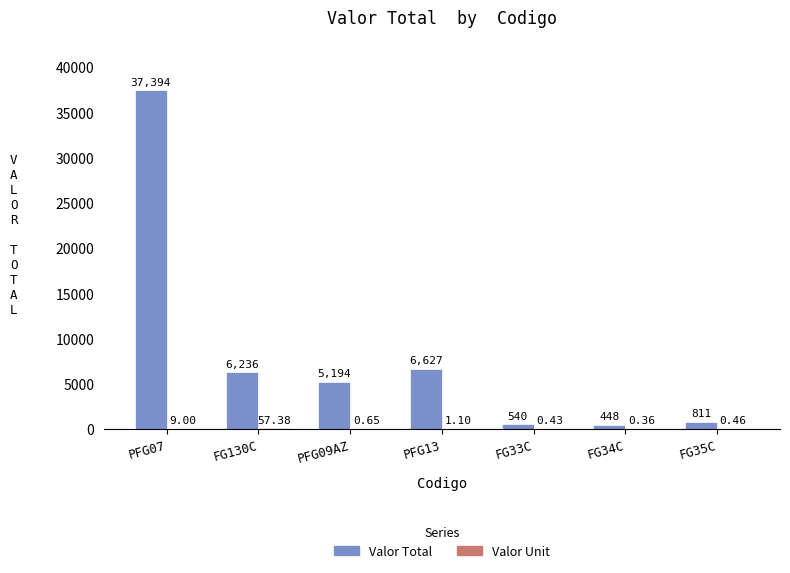

Reading right to left, list all the values displayed in this chart.

Valor Total: 811.3	447.9	540.5	6627.0	5193.9	6235.7	37394.5
Valor Unit: 0.5	0.4	0.4	1.1	0.7	57.4	9.0